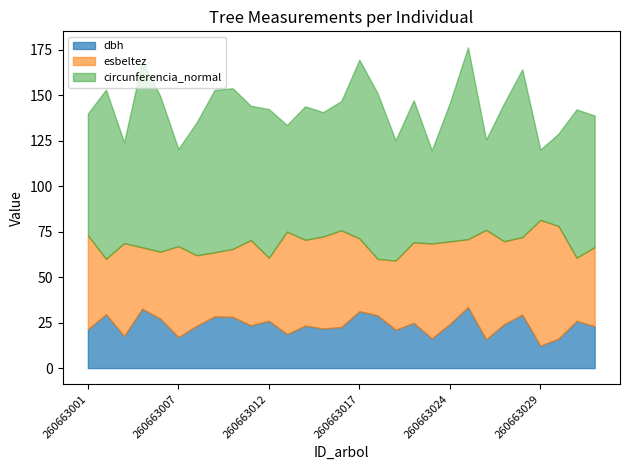

Which series has the widest spread of values?

circunferencia_normal